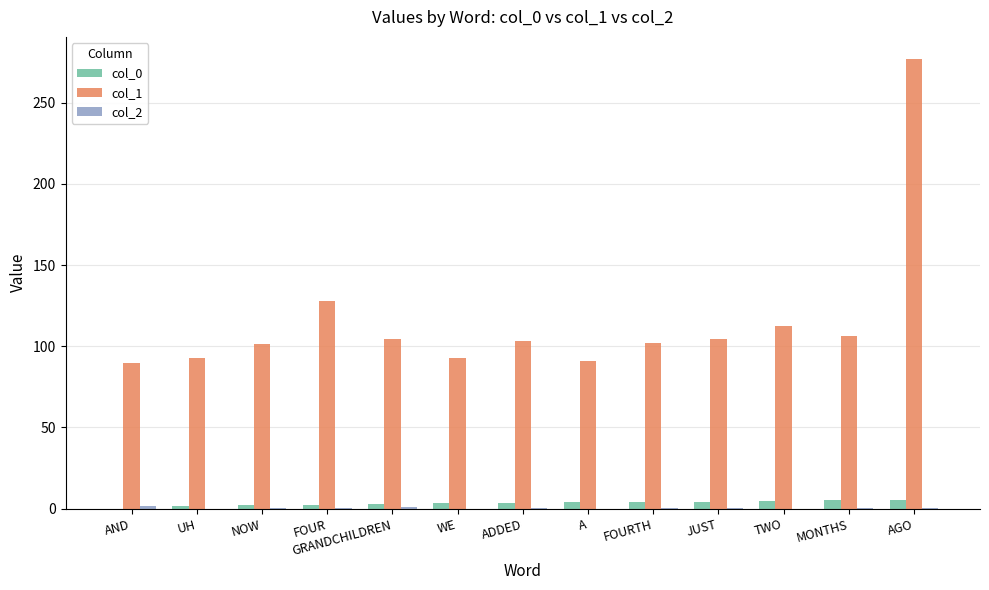

How many distinct data groups are displayed?

3